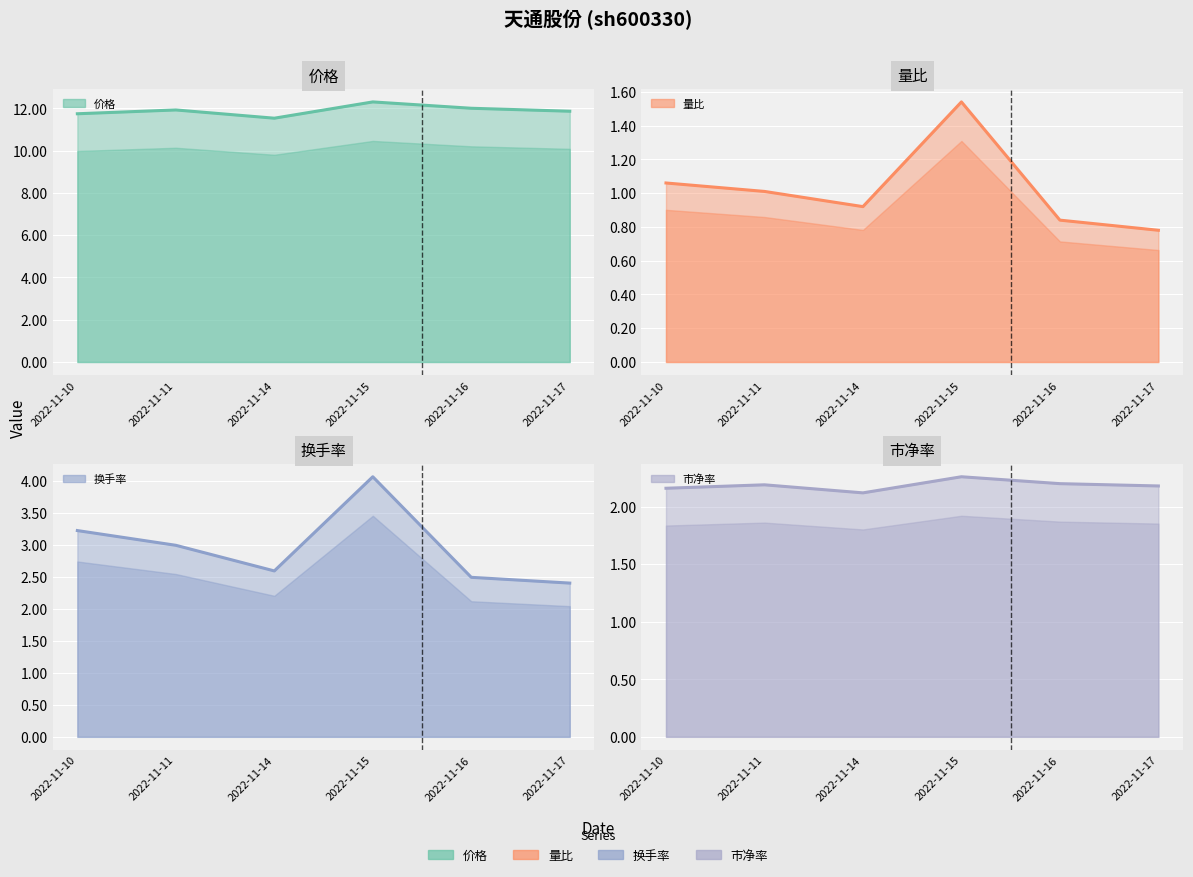

True or false: 量比 has a value of 0.6 at 2022-11-14.

False